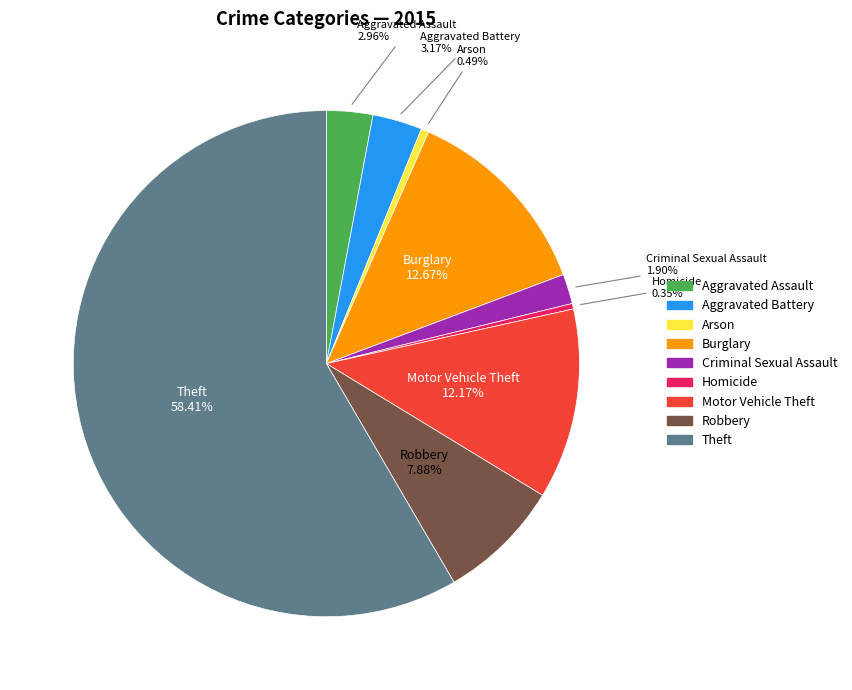

What is the largest slice in the pie chart?

Theft